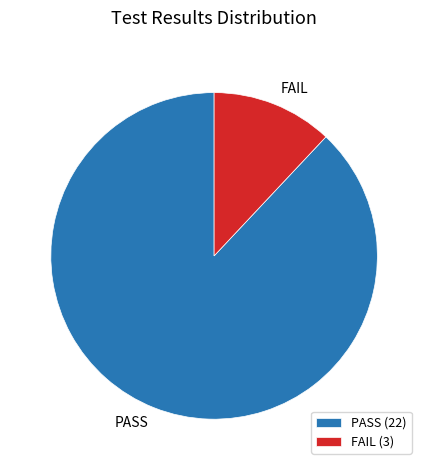

Approximately how many times larger is the value at PASS compared to FAIL?

7.3